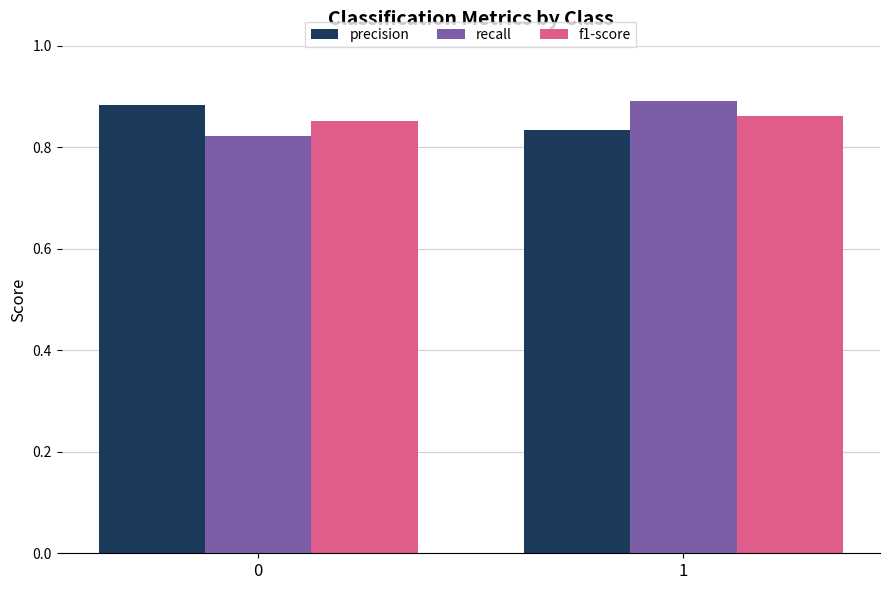

True or false: precision has a value of 1.3 at 1.

False